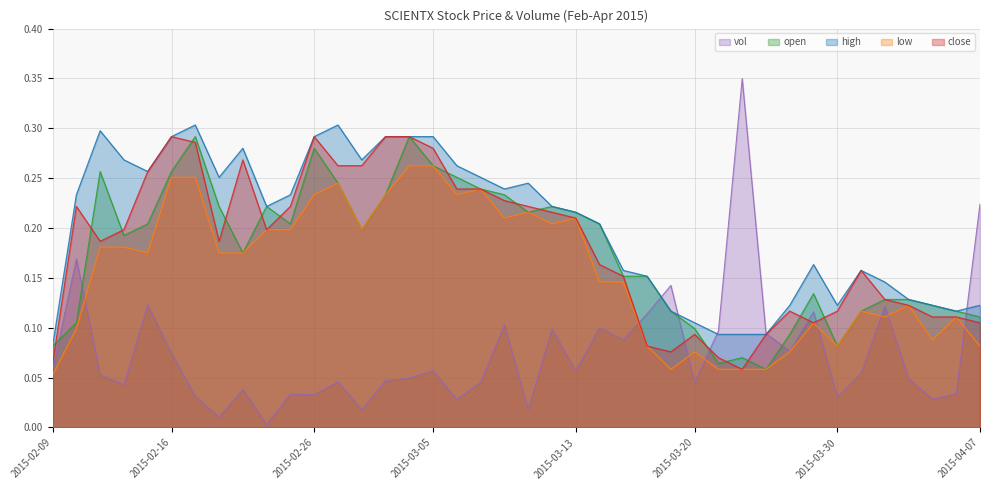

At which category is the sum across all series the highest?

2015-03-04